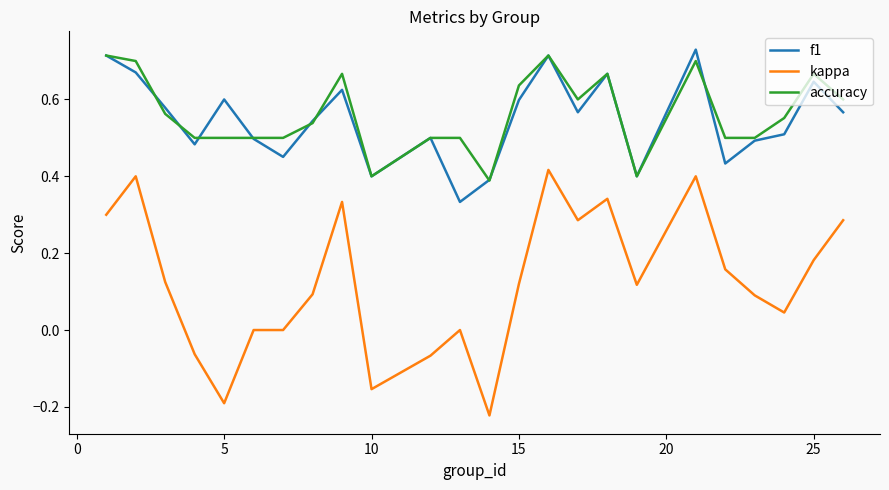

Which series has the widest spread of values?

kappa